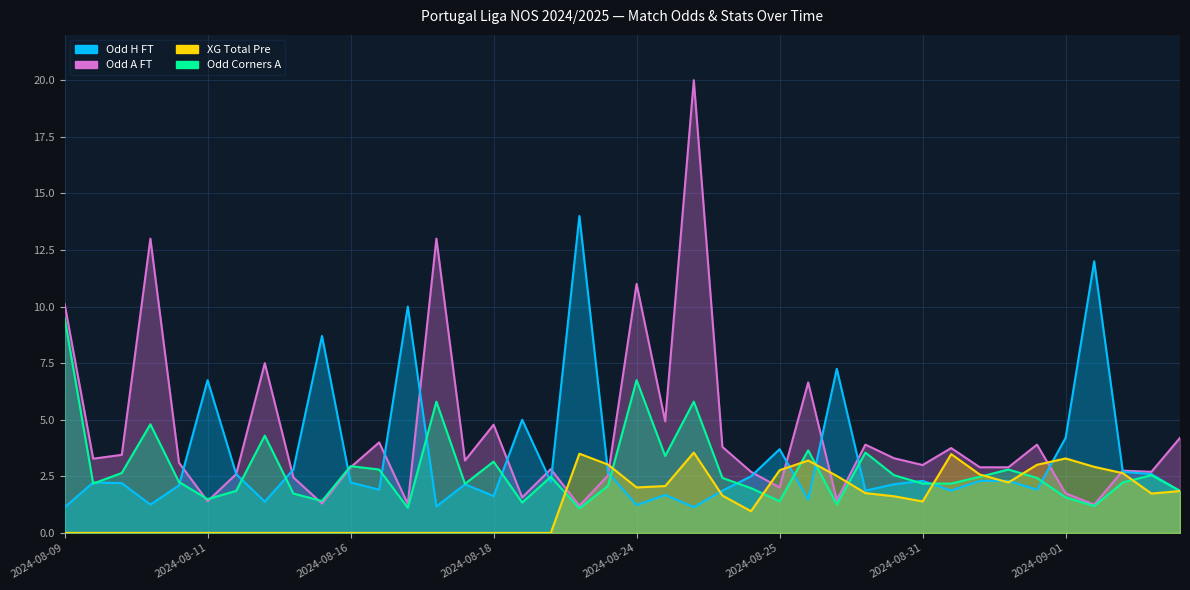

The XG_Total_Pre series shows 0.0 at 2024-08-09. True or false?

True